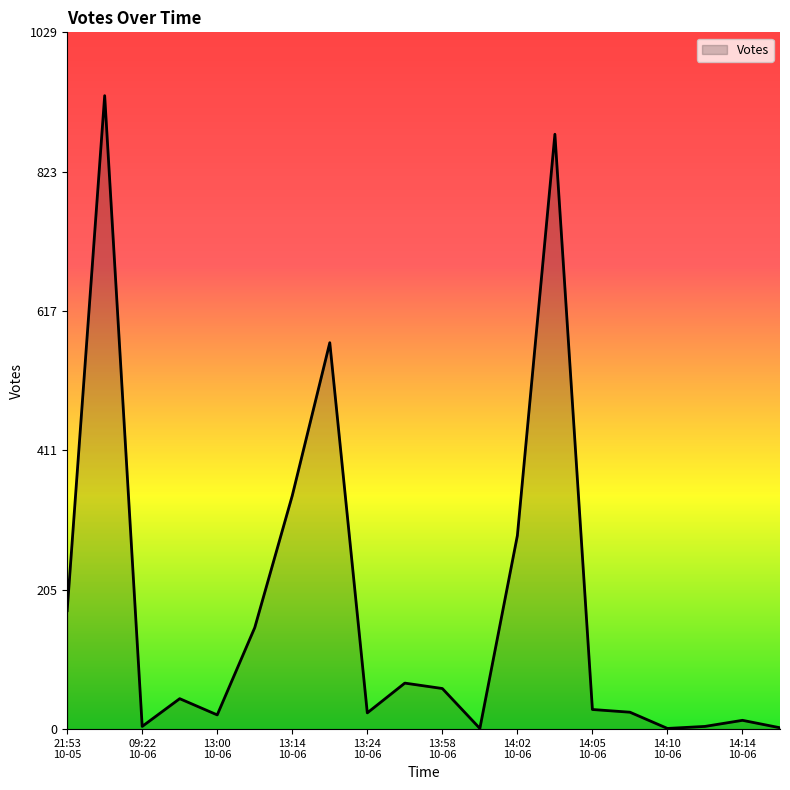

What is the maximum value shown in the chart?

936